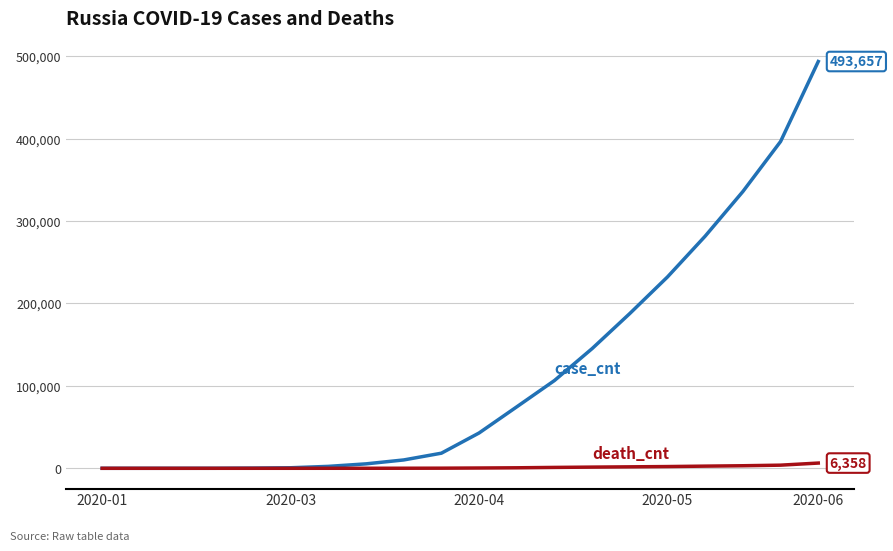

How many lines are shown in the chart?

2